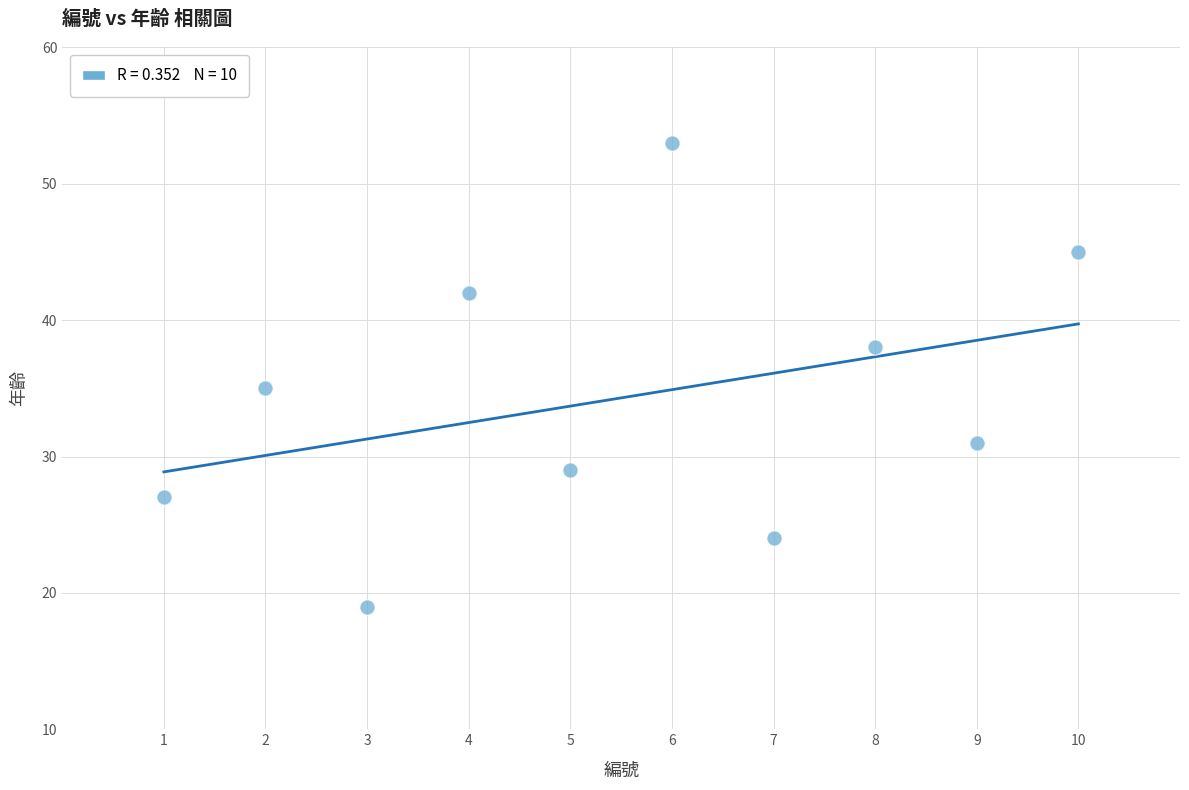

What is the range of X values (max minus min)?

9